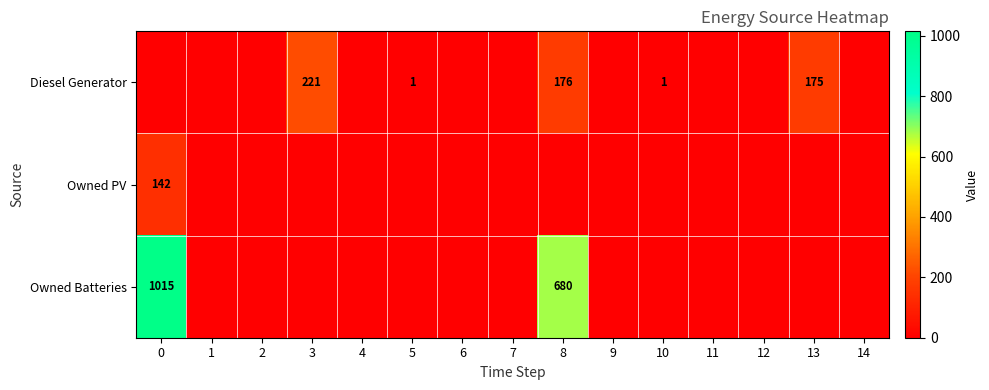

The value of Diesel Generator at 8 is 176. True or false?

True